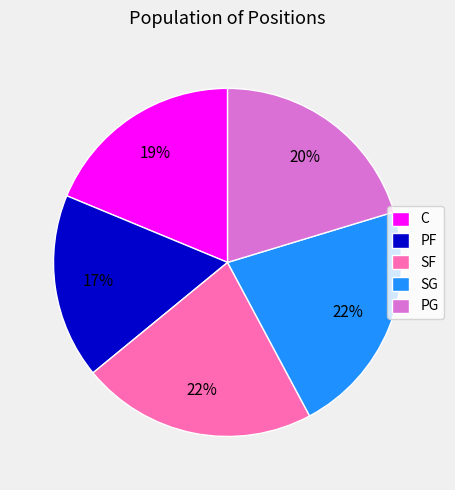

Is it true that PF is 11% of the pie?

False